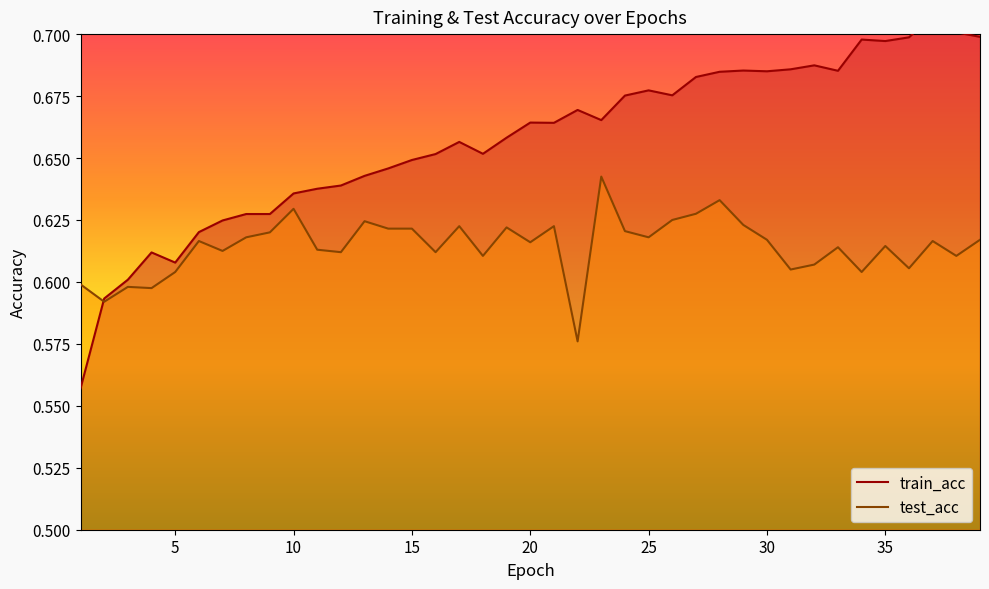

What value does the test_acc series have at 5?

0.6